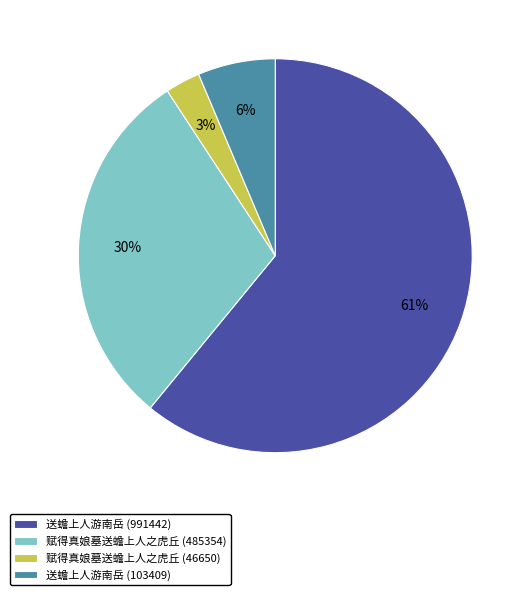

True or false: 赋得真娘墓送蟾上人之虎丘 (485354) accounts for 22% of the total.

False